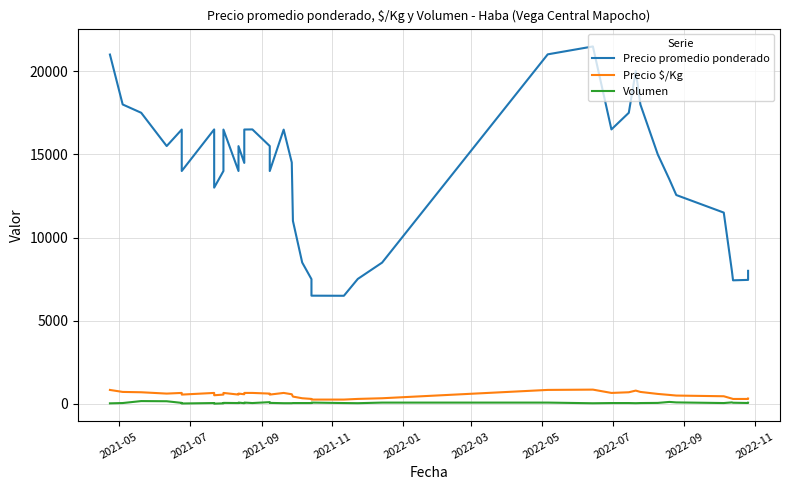

What is the highest value of the Precio $/Kg series?

859